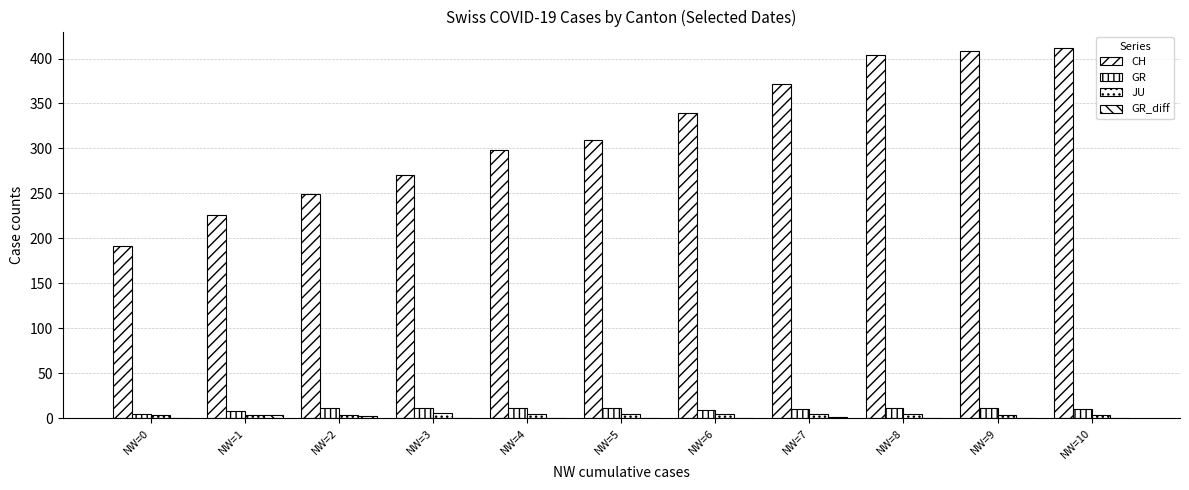

How many distinct data groups are displayed?

4